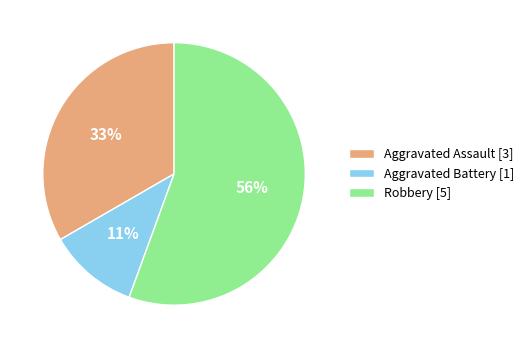

What is the largest slice in the pie chart?

Robbery